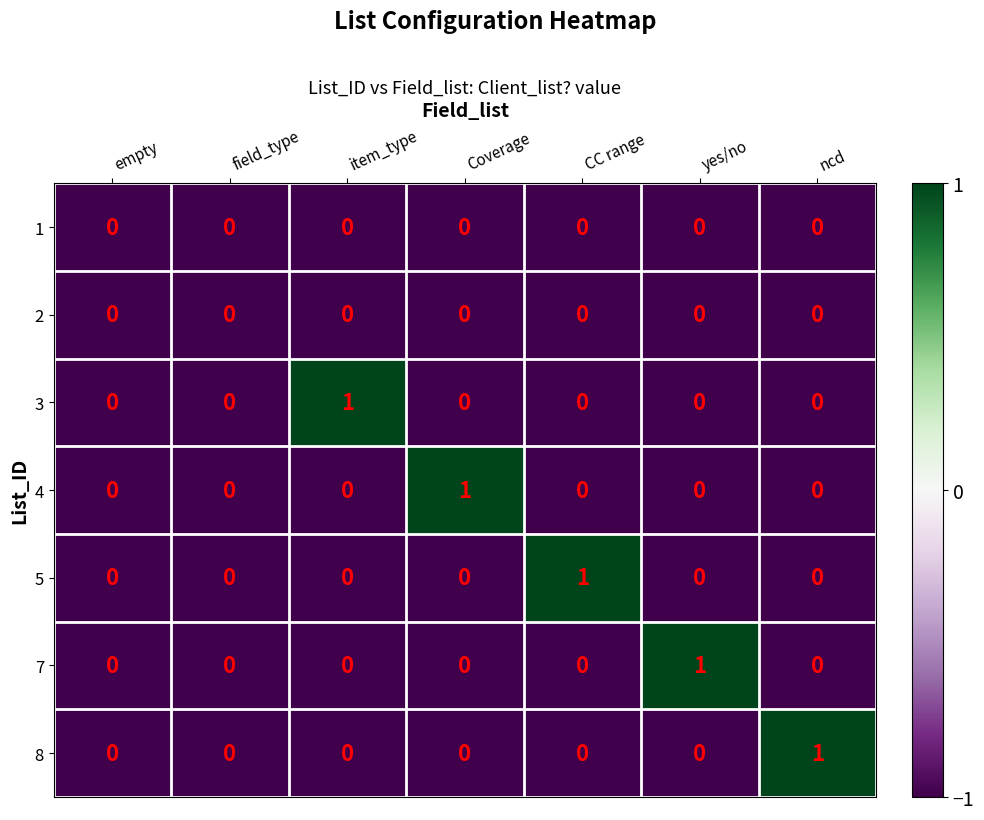

Which category has the highest value in the 4 series?

Coverage